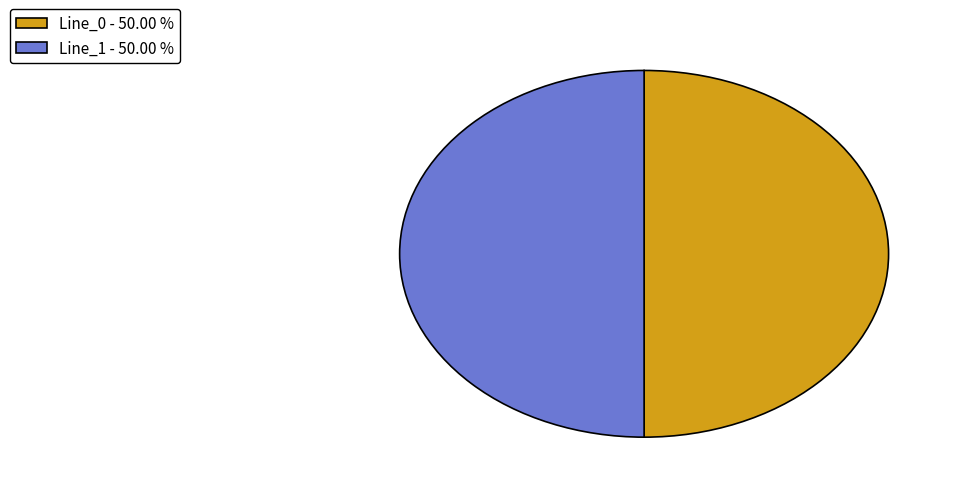

Approximately how many times larger is the value at Line_0 - 50.00 % compared to Line_1 - 50.00 %?

1.0